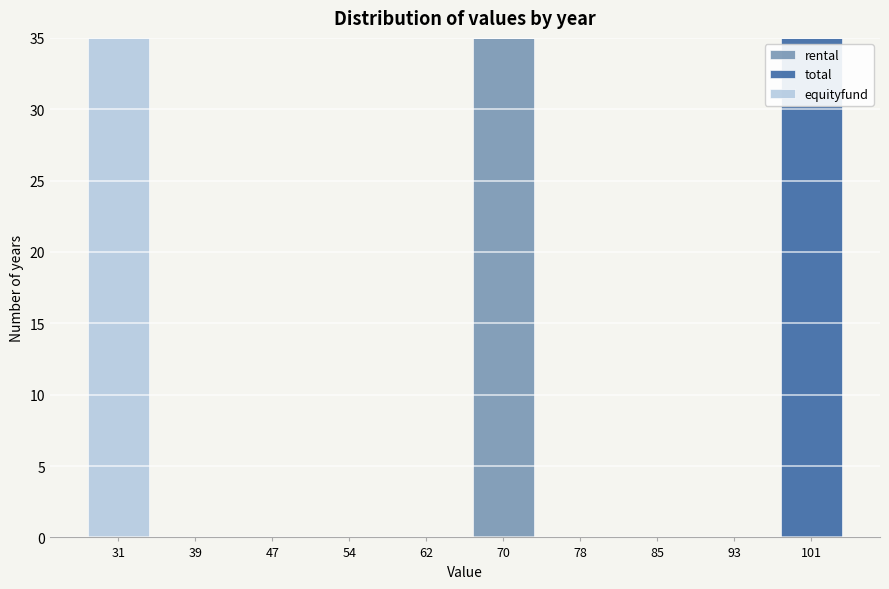

Reading left to right, transcribe the values for rental.

31=0	39=0	47=0	54=0	62=0	70=35	78=0	85=0	93=0	101=0